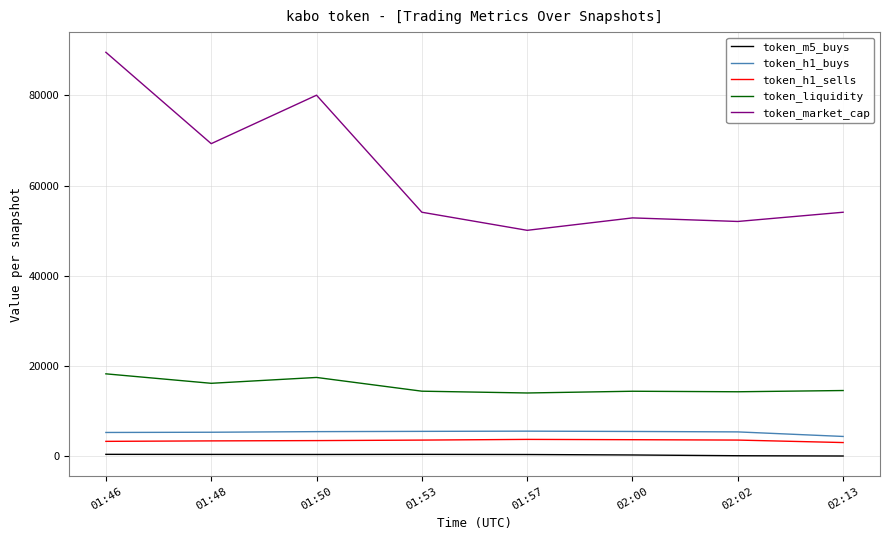

True or false: token_h1_buys and token_m5_buys cross at least once.

False